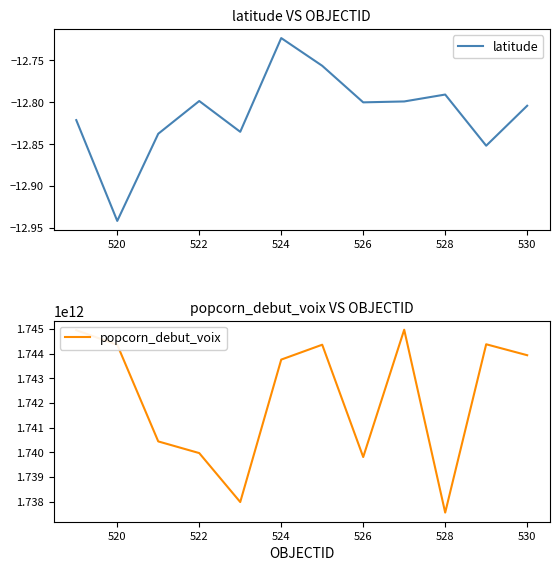

What is the value of the latitude point at the 11th from the left?

-12.9